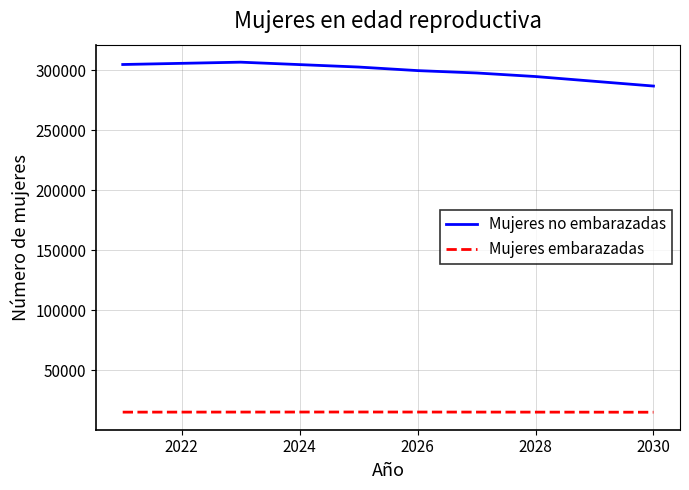

Which series has the largest total across all categories?

Mujeres no embarazadas